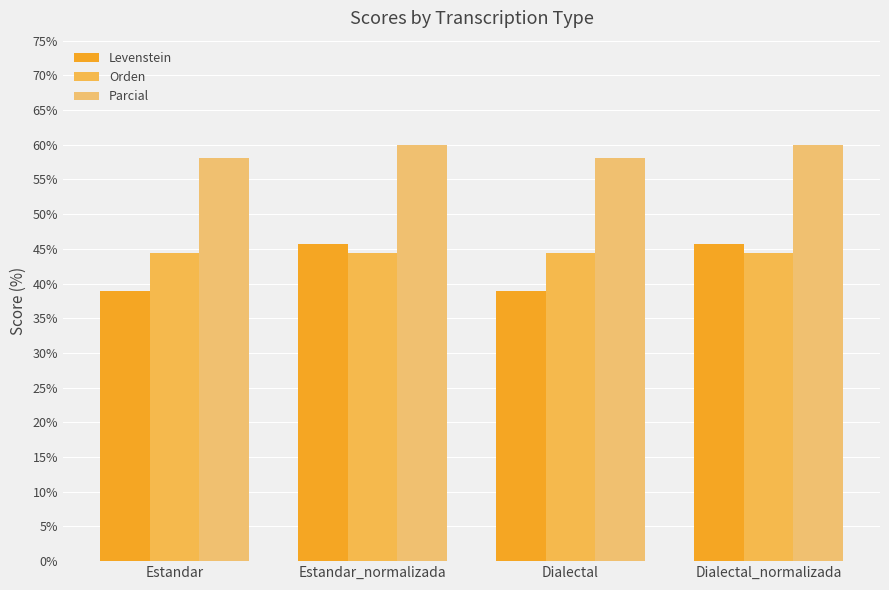

What is the minimum value for Levenstein?

38.9